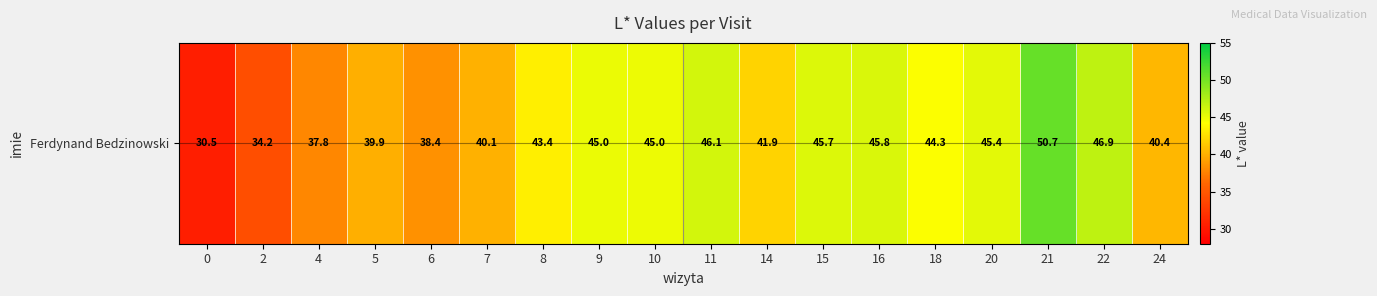

What is the difference between the maximum and minimum values?

20.2